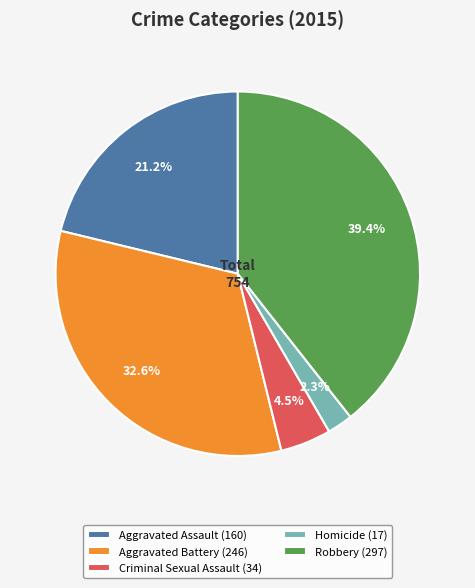

To the nearest percent, what is the difference between the largest and smallest slice percentages?

37%